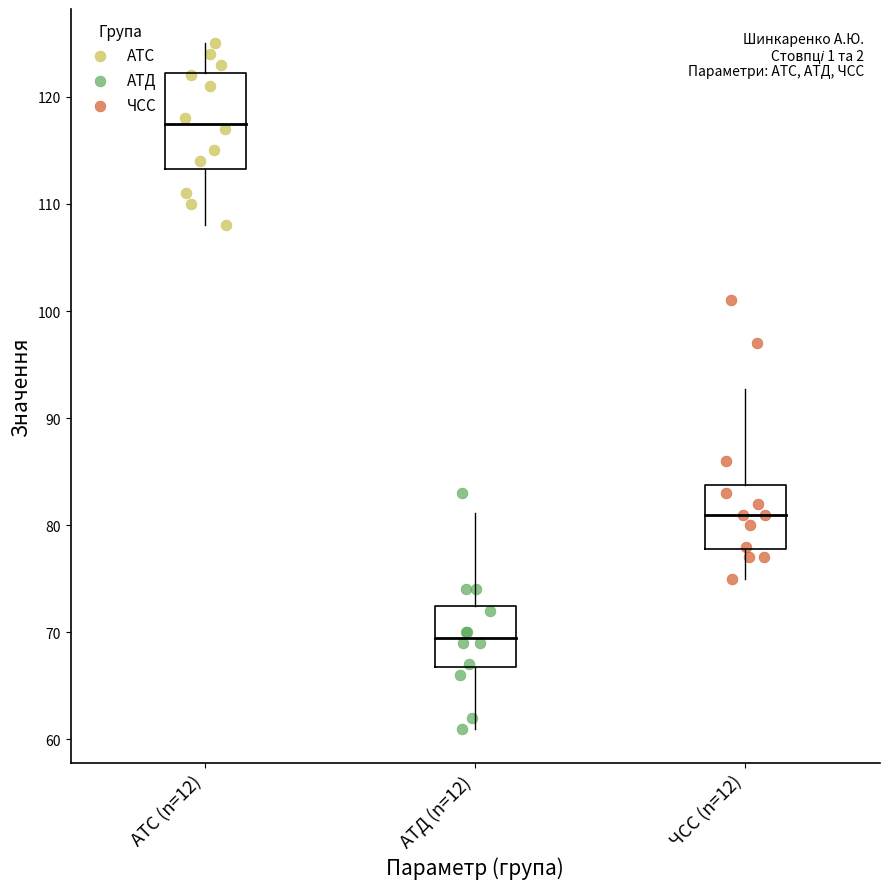

Which series reaches the maximum Y coordinate?

АТС